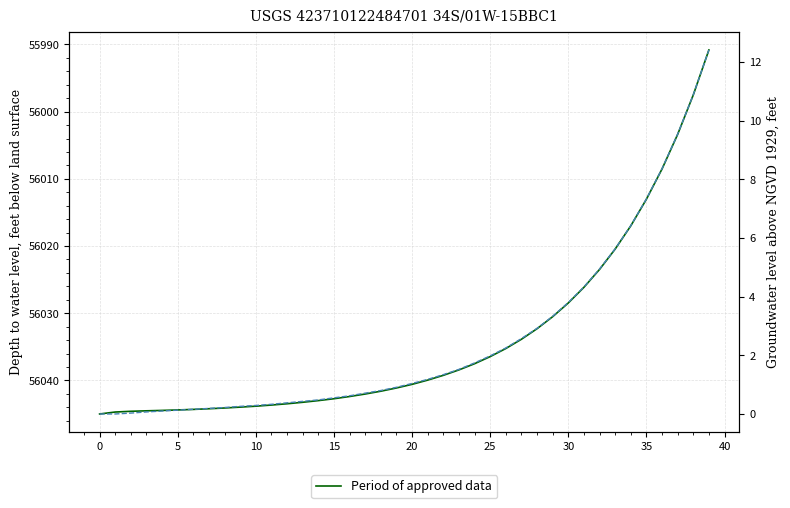

The value of Period of approved data at 0 is 56044.7. True or false?

True